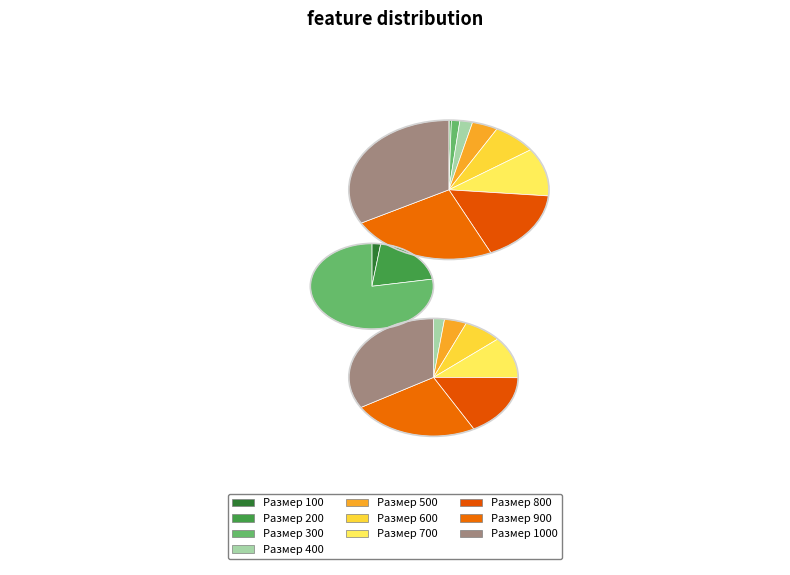

Which slice is the largest?

1000